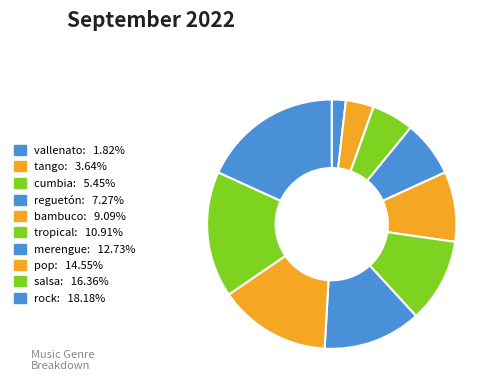

What is the smallest slice in the pie chart?

vallenato